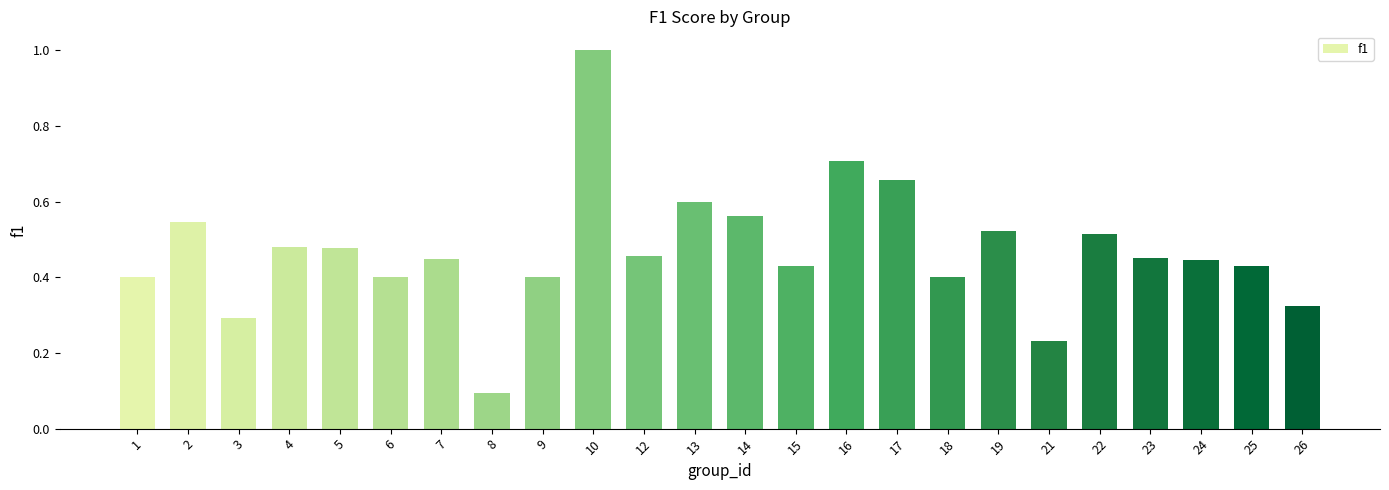

What is the value of the 8th bar from the left?

0.1